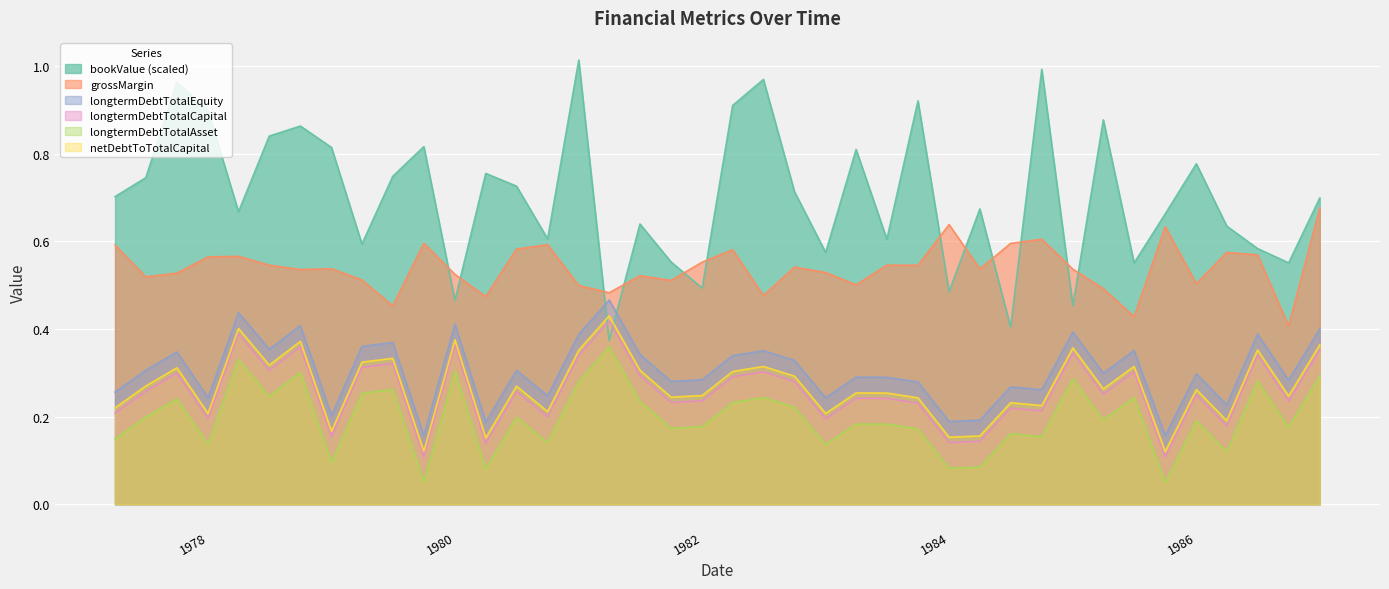

What is the difference between the second highest and minimum values in the bookValue series?

0.6